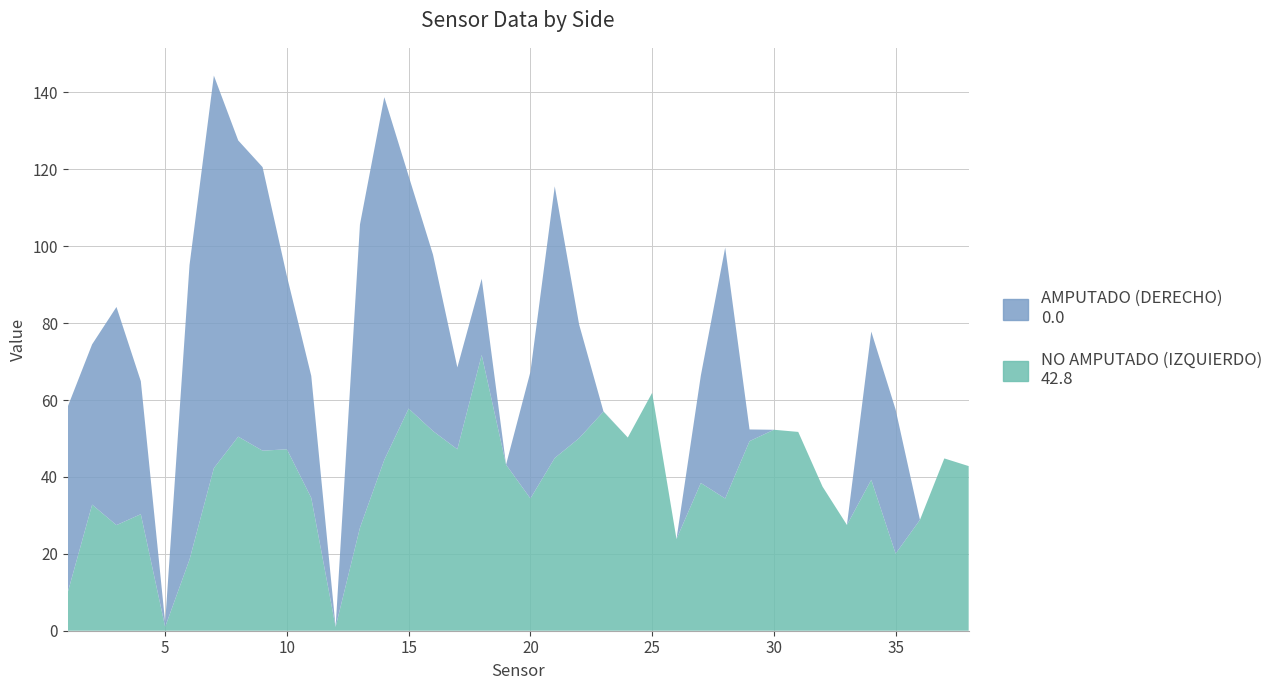

Reading right to left, extract all data points from this chart.

NO AMPUTADO (IZQUIERDO): 38=42.8	37=44.8	36=28.8	35=20.1	34=39.3	33=27.5	32=37.5	31=51.7	30=52.3	29=49.3	28=34.4	27=38.4	26=23.8	25=61.9	24=50.2	23=57.0	22=50.1	21=44.9	20=34.4	19=43.2	18=71.7	17=47.2	16=51.9	15=57.8	14=44.4	13=26.8	12=1.0	11=34.6	10=47.2	9=46.8	8=50.5	7=42.3	6=18.5	5=1.0	4=30.3	3=27.5	2=32.8	1=10.0
AMPUTADO (DERECHO): 38=0.0	37=0.0	36=0.0	35=37.4	34=38.5	33=0.0	32=0.0	31=0.0	30=0.0	29=3.0	28=65.3	27=27.9	26=0.0	25=0.0	24=0.0	23=0.1	22=29.6	21=70.7	20=32.9	19=0.0	18=19.8	17=21.3	16=45.9	15=60.5	14=94.3	13=78.9	12=0.0	11=31.7	10=45.0	9=73.7	8=77.0	7=102.1	6=76.6	5=1.1	4=34.6	3=56.7	2=41.7	1=48.3